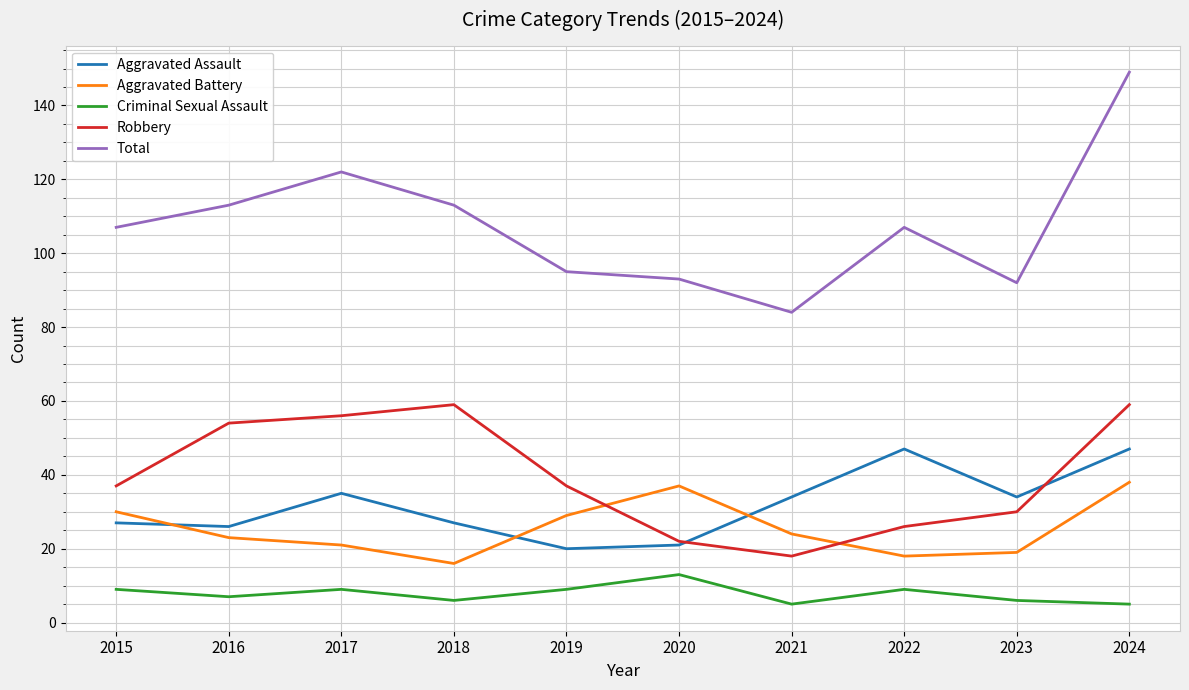

Which series has the largest total across all categories?

Total